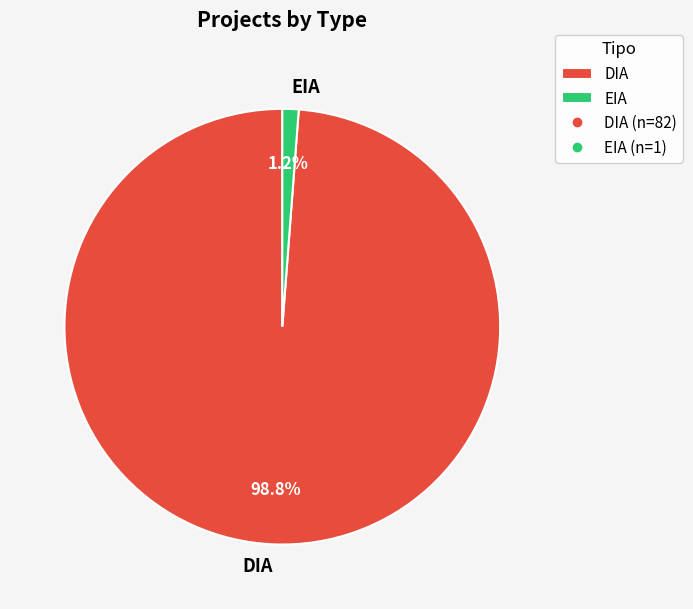

Rank the categories by value from highest to lowest.

DIA, EIA